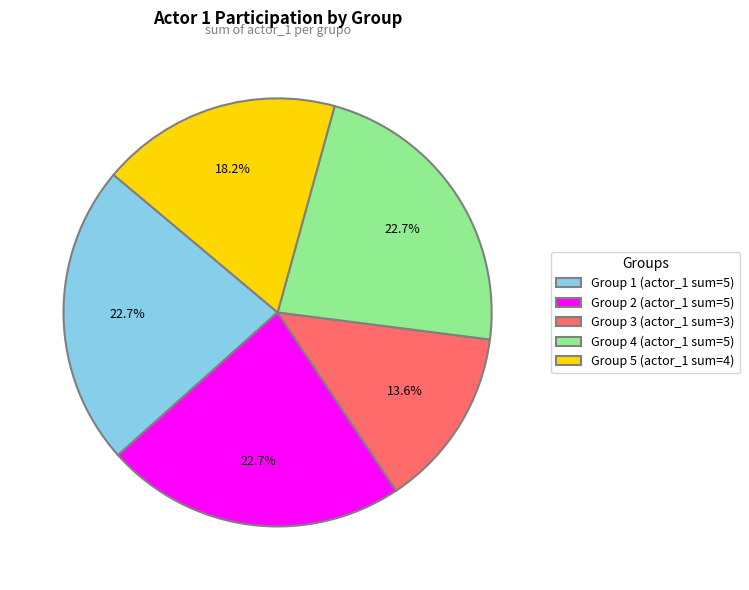

What is the total percentage of Group 1 (actor_1 sum=5) and Group 5 (actor_1 sum=4)?

40.9%